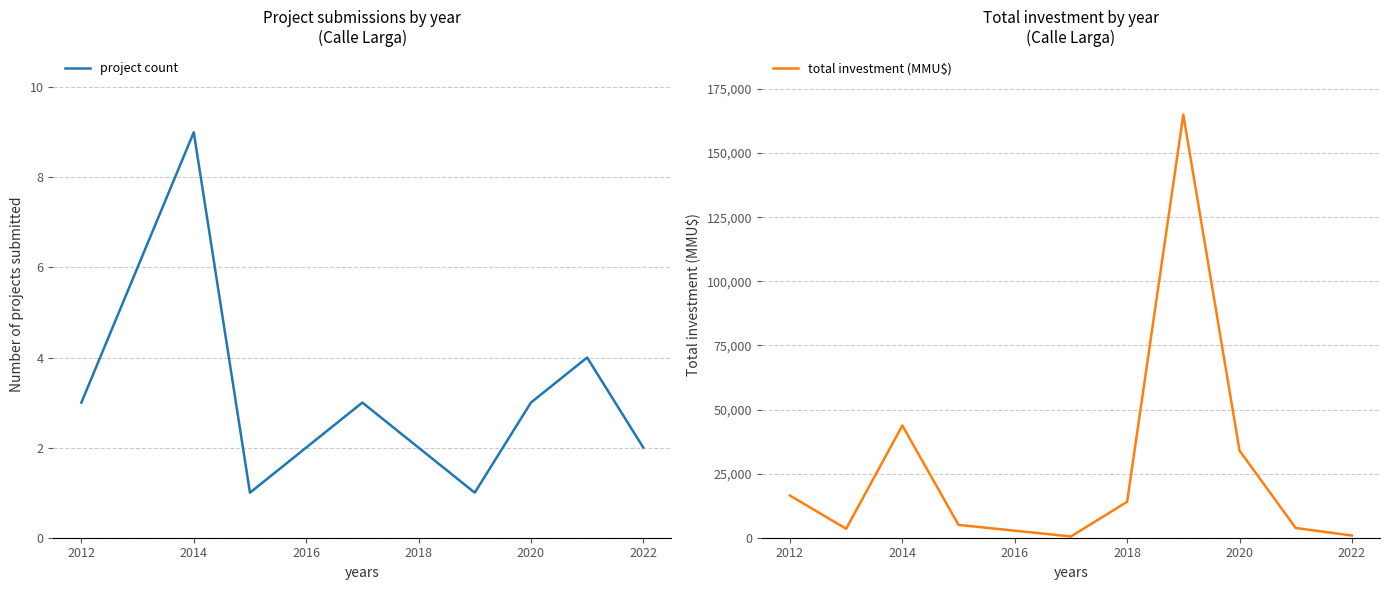

Which series has the widest spread of values?

total investment (MMU$)